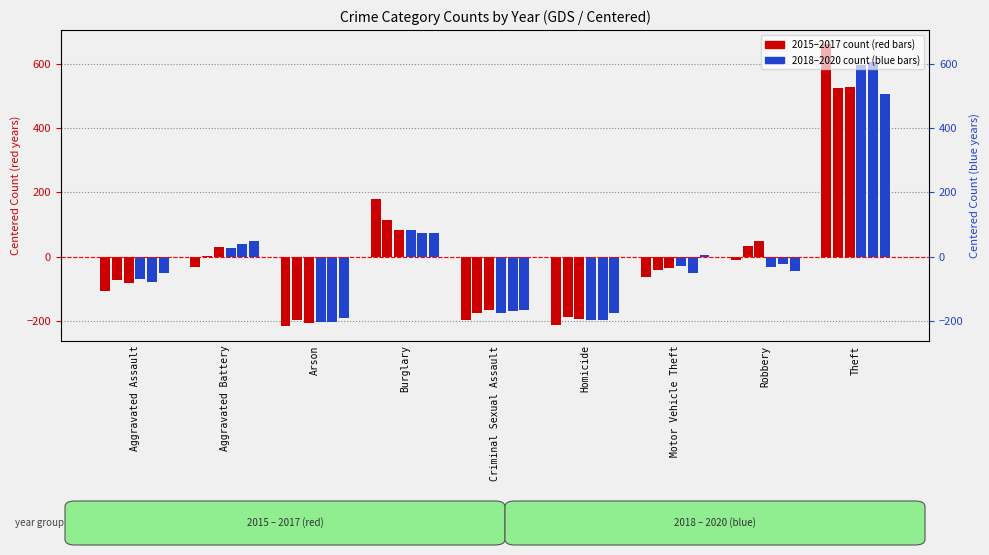

Which series has the widest spread of values?

2015